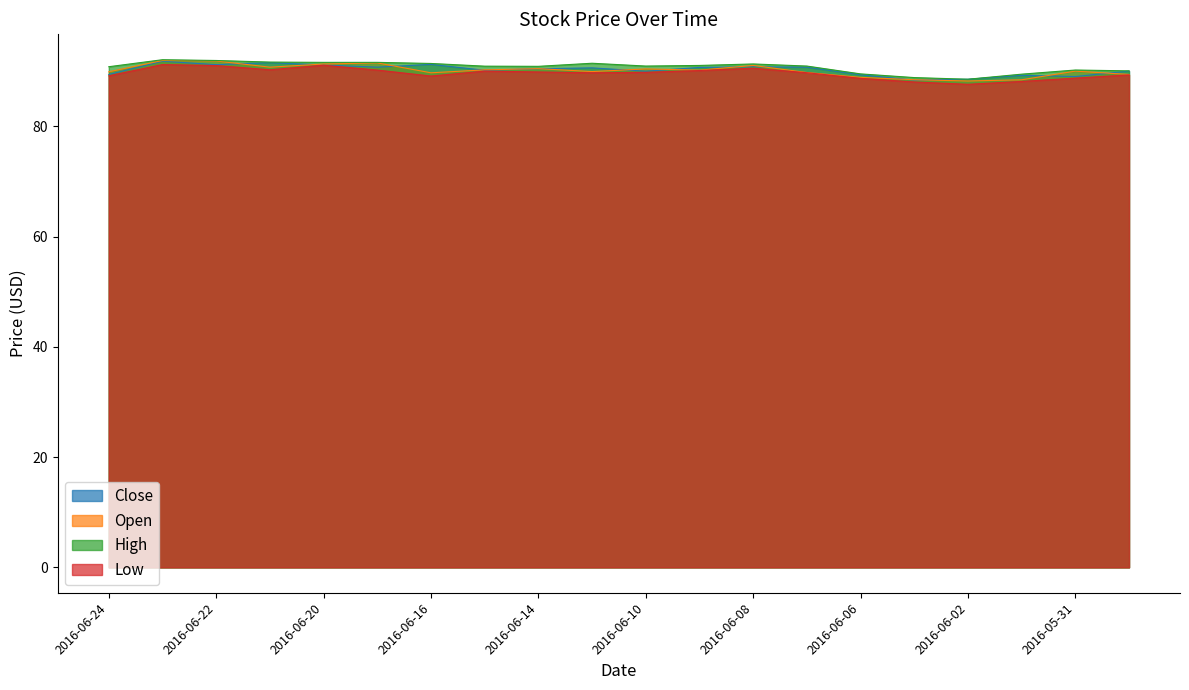

What is the difference between the maximum and second lowest values in the Low series?

3.2